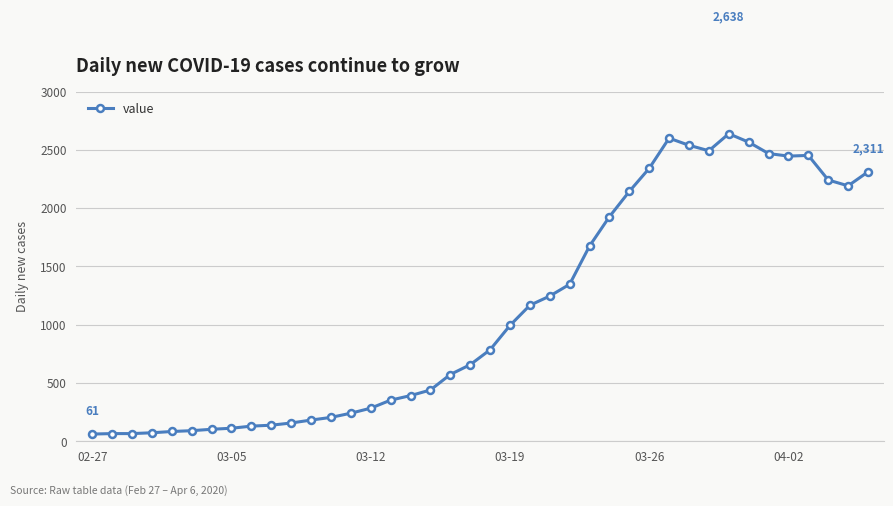

True or false: the data has more than 1 interior local peaks.

True